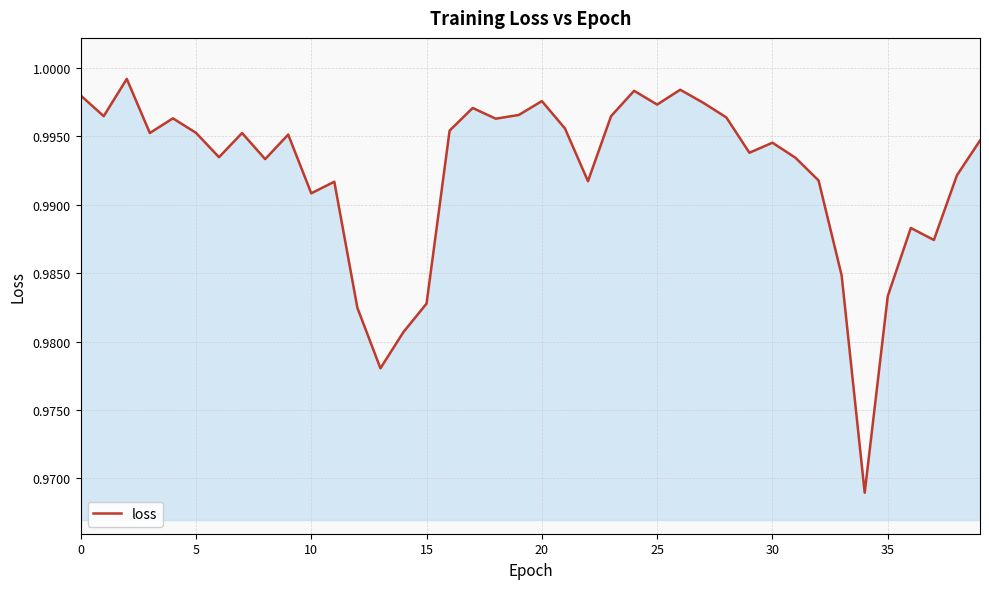

How many points are higher than both their immediate neighbors (excluding endpoints)?

11